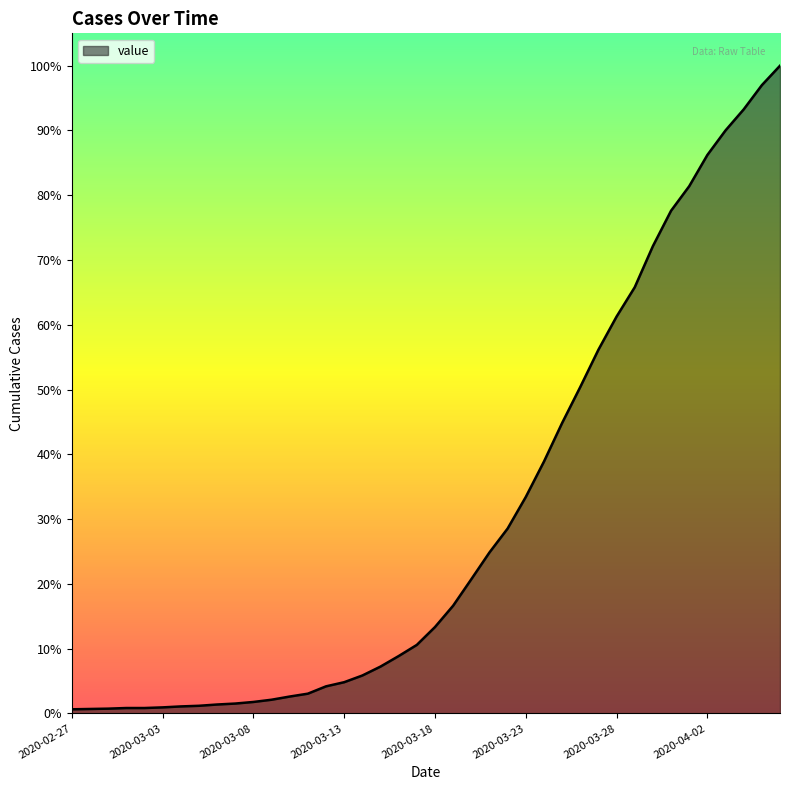

At which label is the value closest to 1022?

2020-03-26